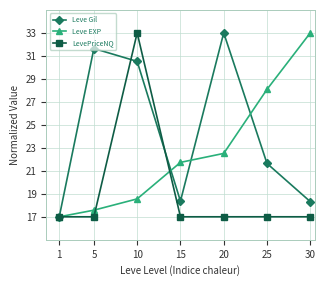

At 25, list the series in order from largest to smallest.

Leve EXP, Leve Gil, LevePriceNQ